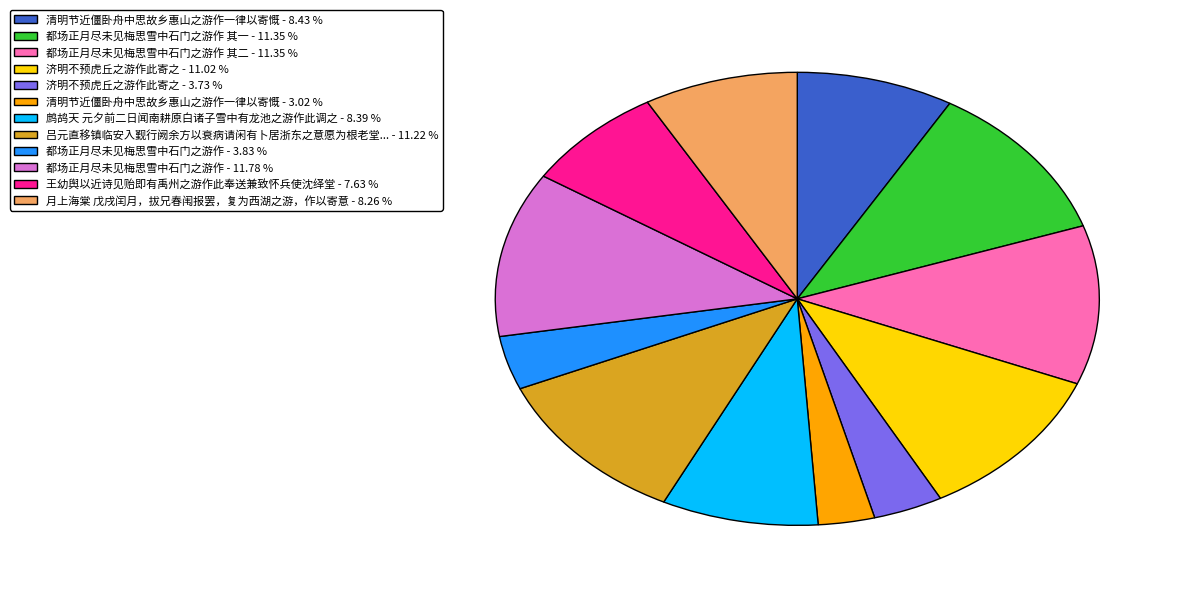

How many segments does this pie chart have?

12